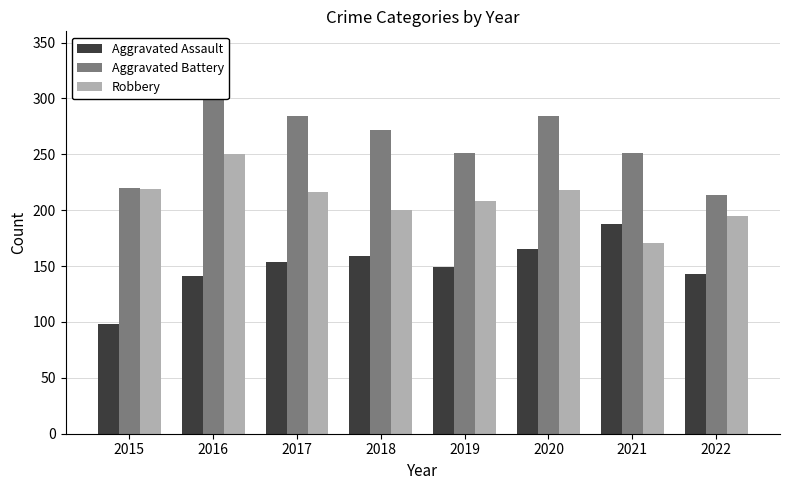

Which label corresponds to the smallest value in the chart?

2015